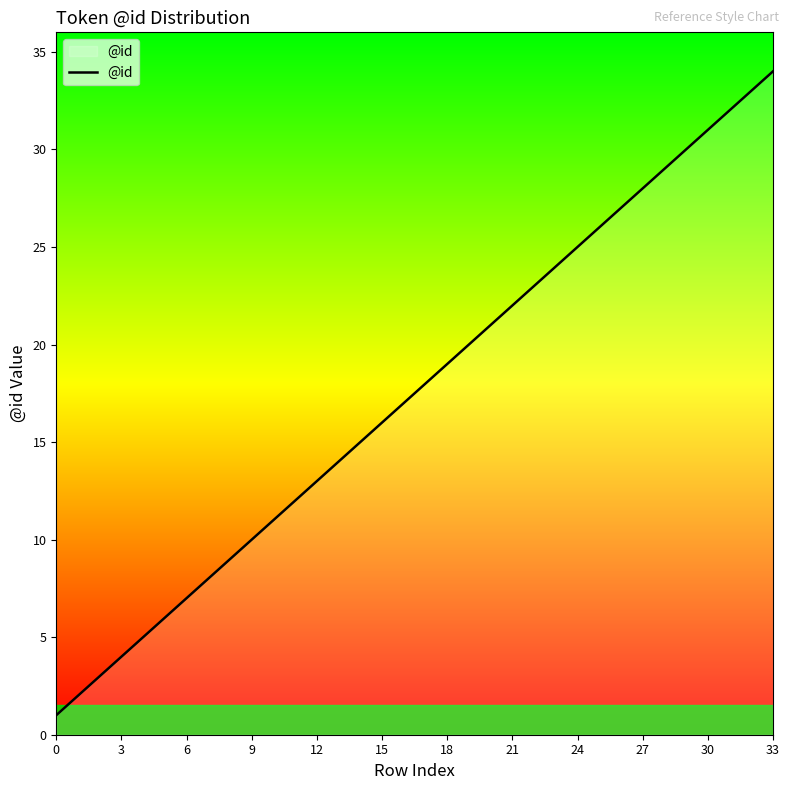

What is the greatest value displayed?

34